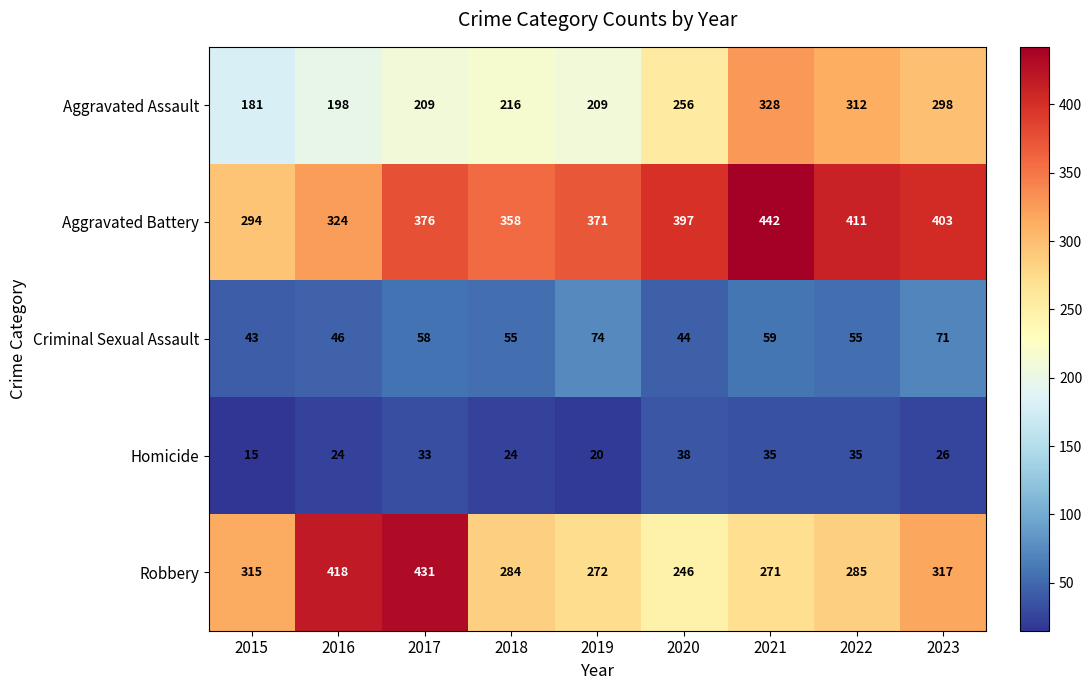

What is the approximate value of Criminal Sexual Assault at 2020, to the nearest 10?

40